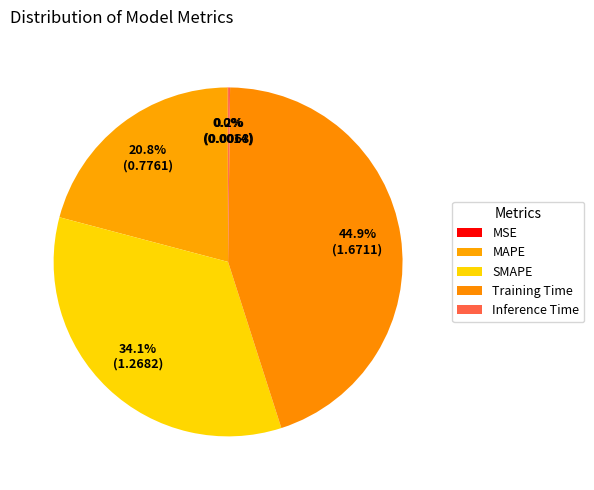

To the nearest percent, what is the difference between the largest and smallest slice percentages?

45%